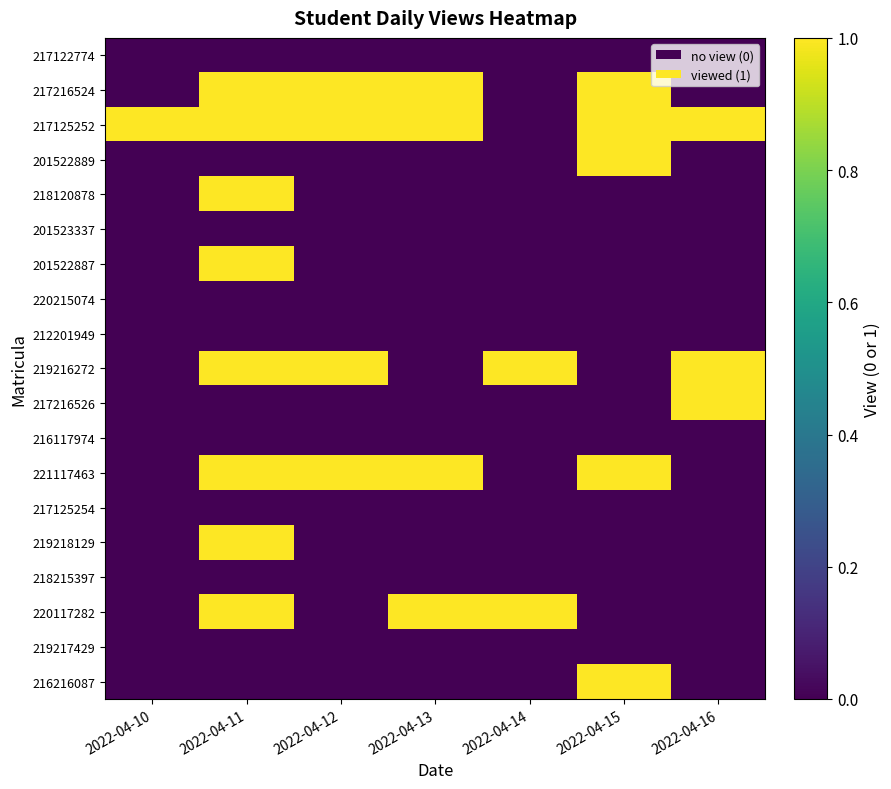

Which category has the lowest value across all series?

2022-04-10